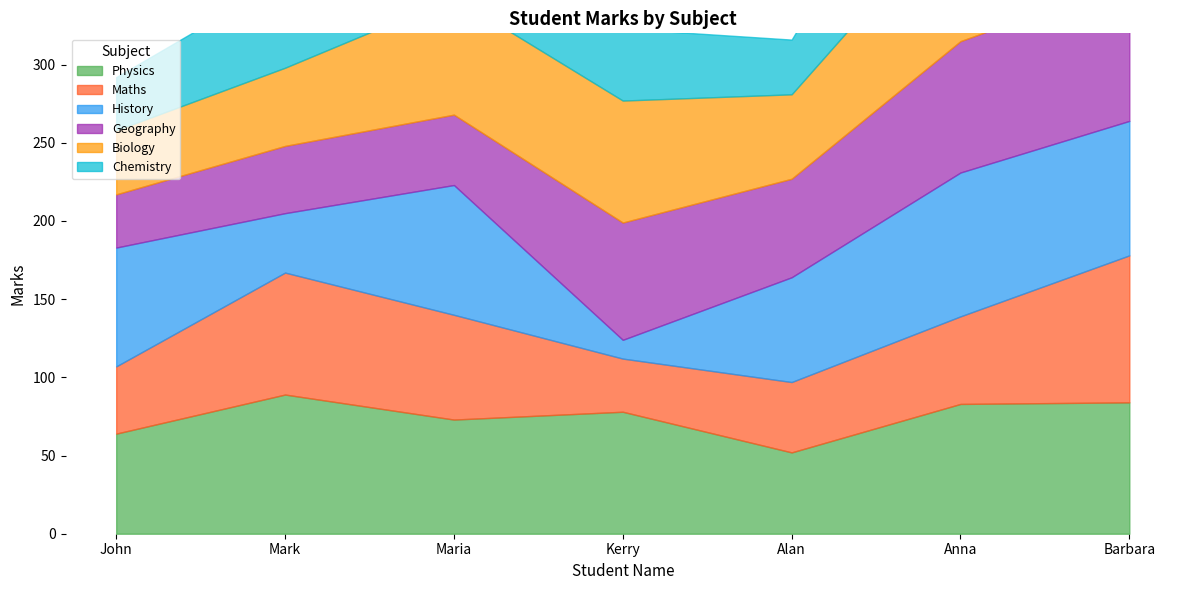

What position from the right is Maria?

5